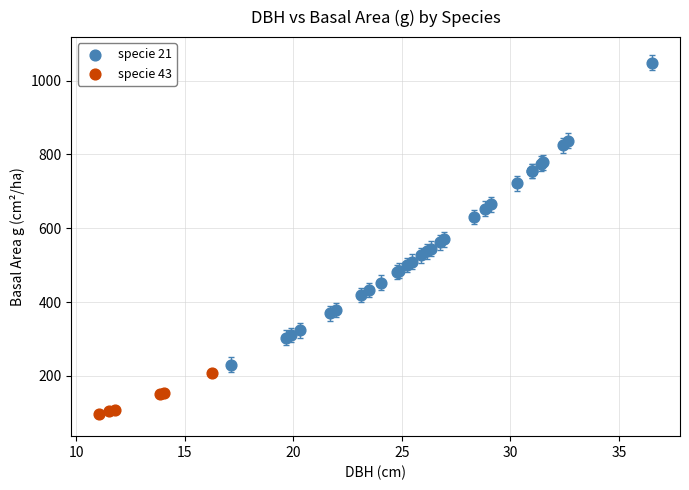

Which series has the widest spread of Y values?

specie 21